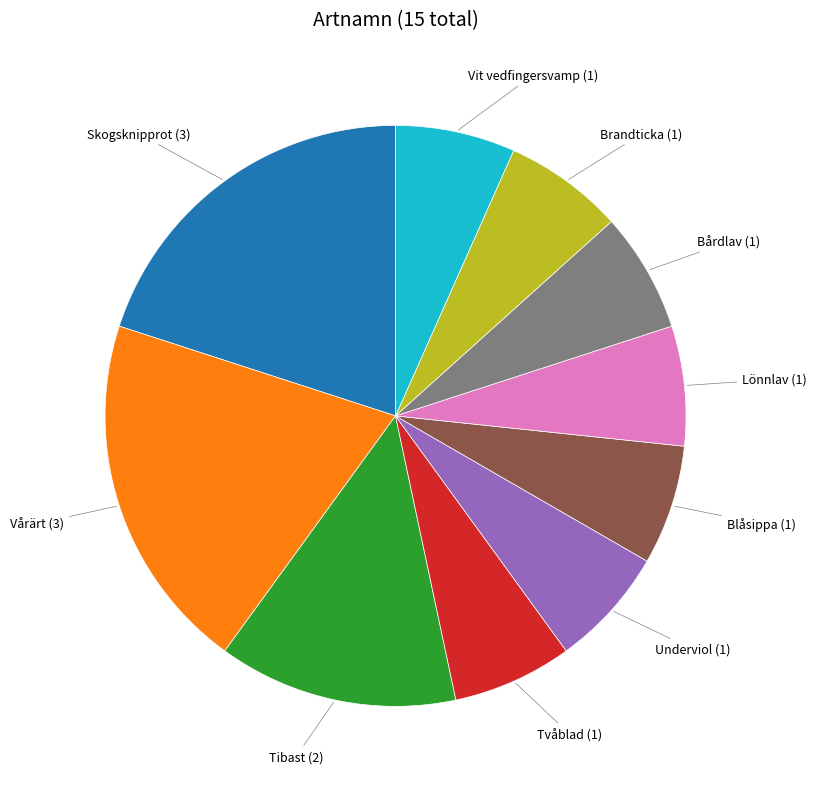

Approximately how many times larger is the value at Tibast compared to Blåsippa?

2.0